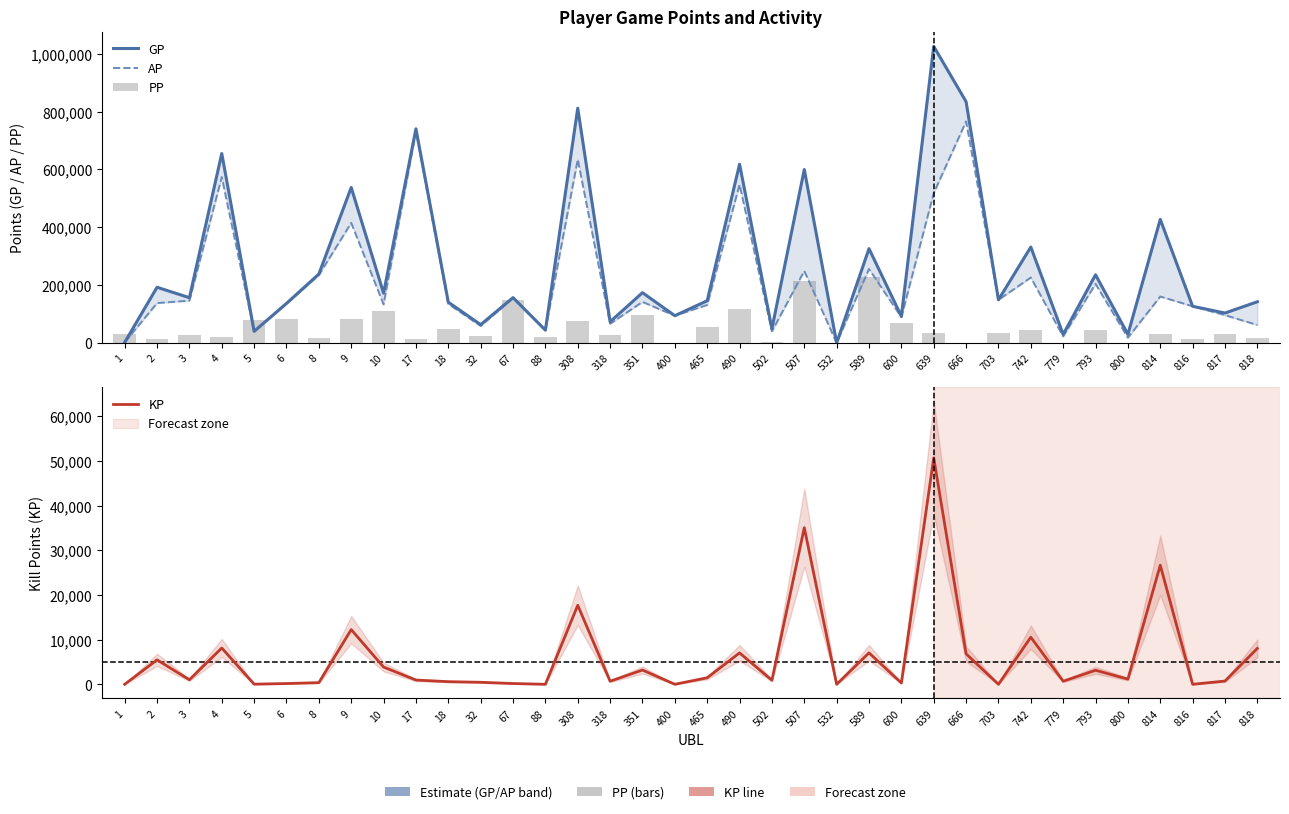

What is the difference between the AP values at 318 and 817?

29799.0